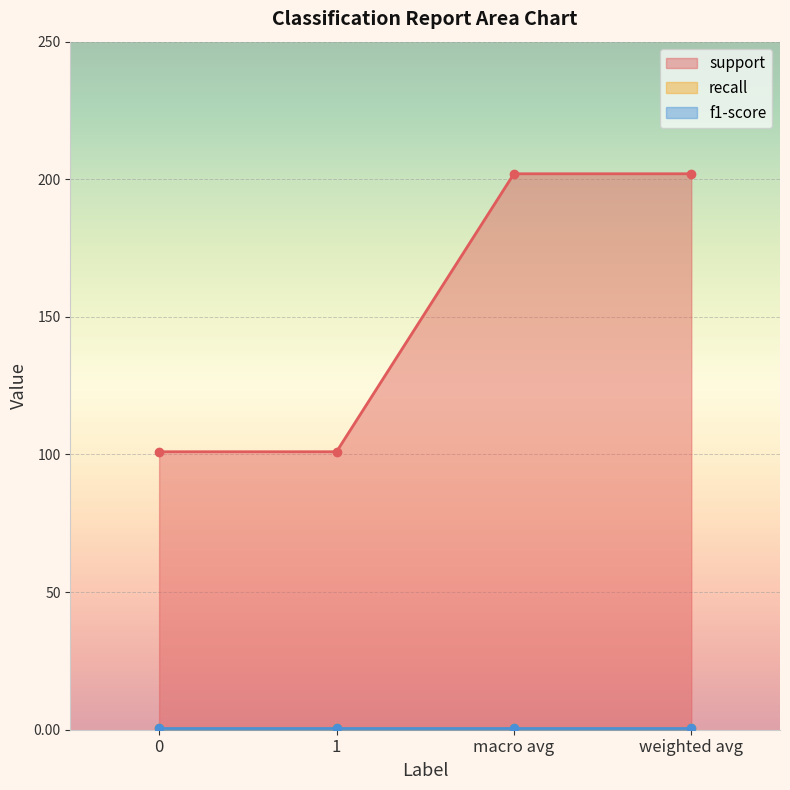

What is the difference between the support values at weighted avg and 1?

101